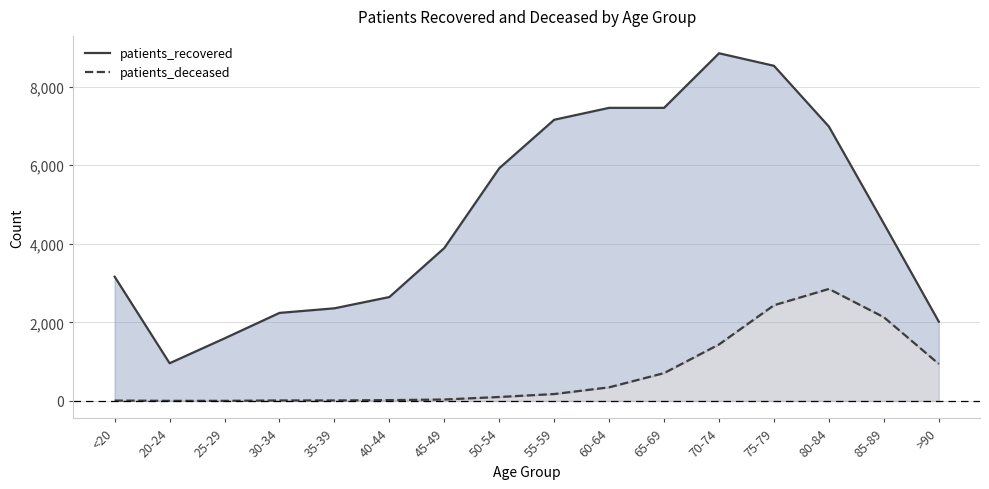

At which category is the sum across all series the highest?

75-79